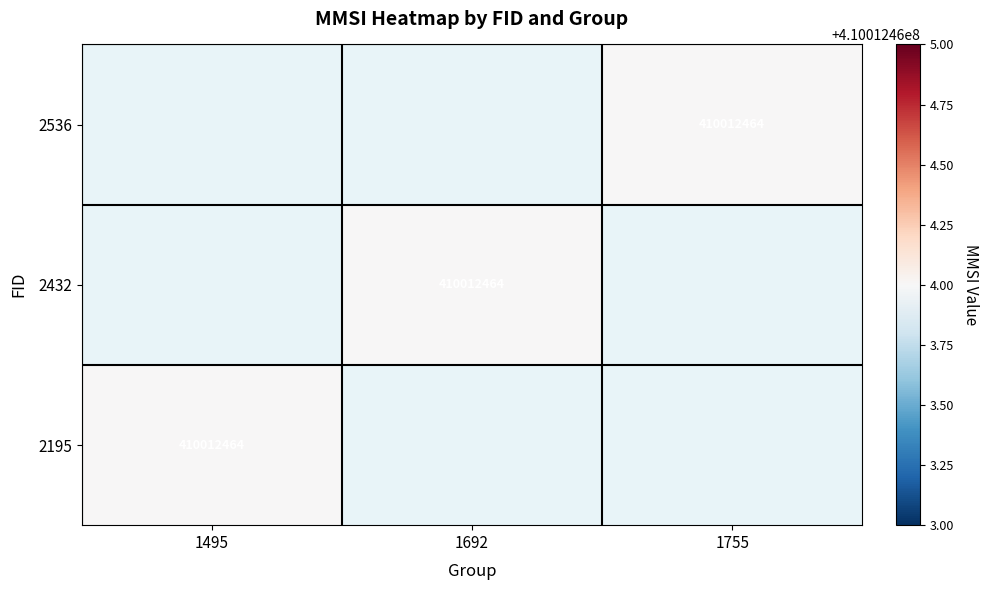

List the series in order of their peak value, lowest first.

2536, 2432, 2195